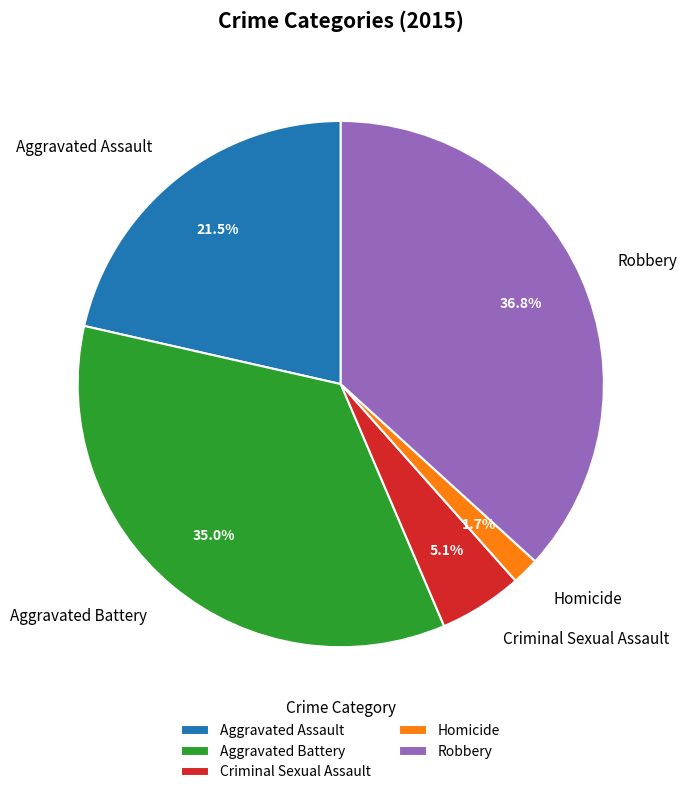

What percentage is the Criminal Sexual Assault slice, to the nearest percent?

5%